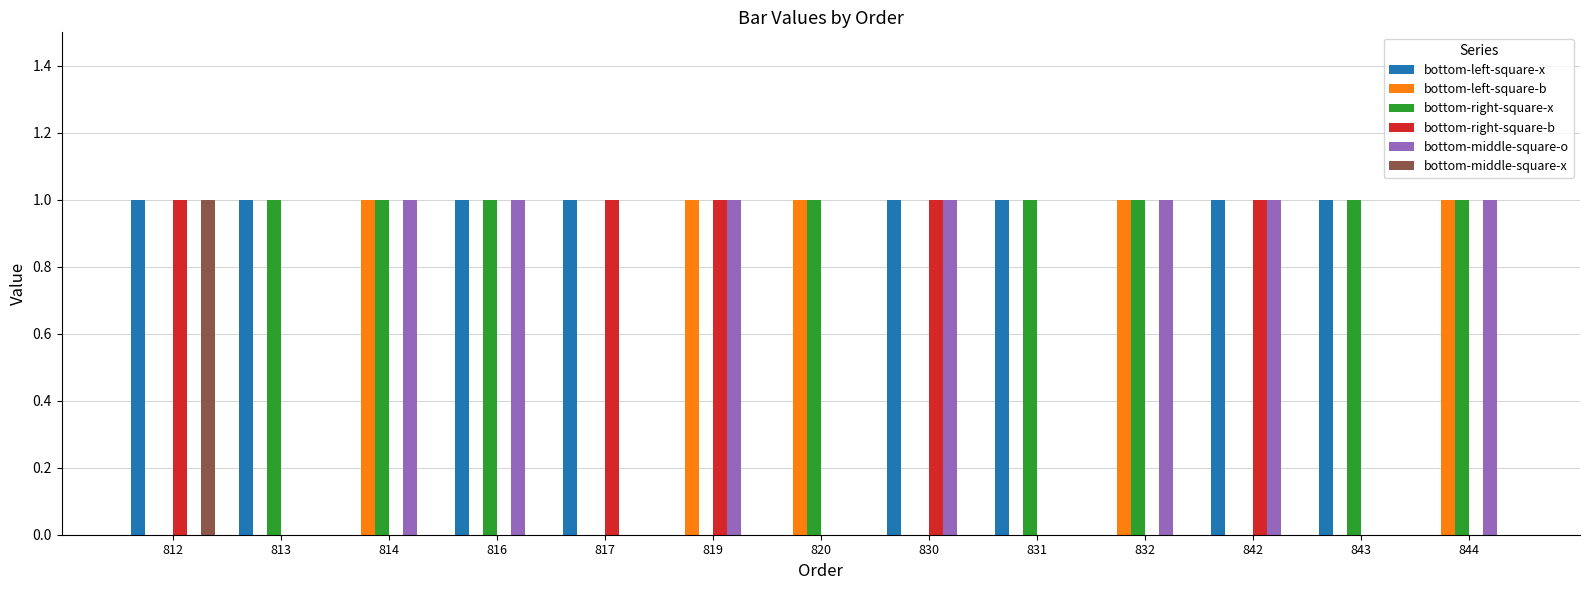

What are all the series names shown in the legend?

bottom-left-square-x, bottom-left-square-b, bottom-right-square-x, bottom-right-square-b, bottom-middle-square-o, bottom-middle-square-x